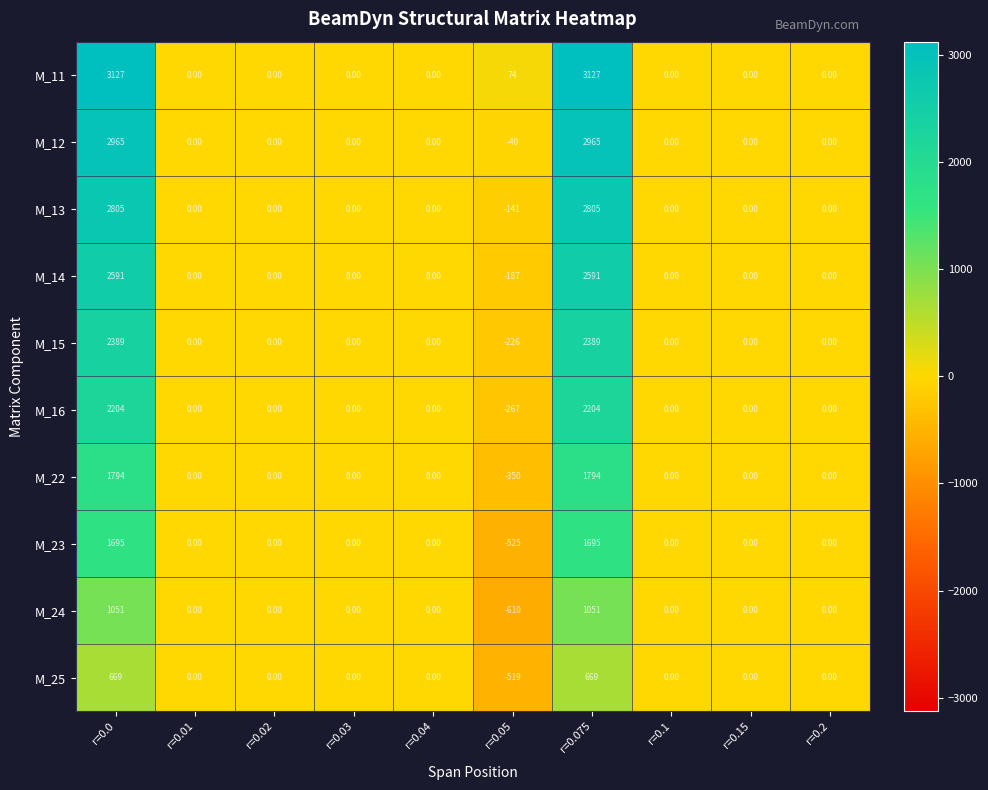

Which series has the largest total across all categories?

M_11